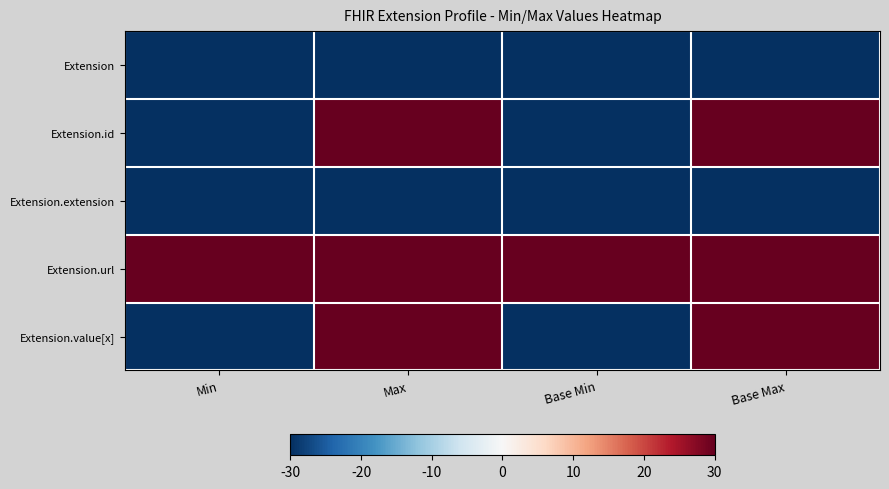

Reading right to left, what are all the values shown in this chart?

Extension: Base Max=-30	Base Min=-30	Max=-30	Min=-30
Extension.id: Base Max=30	Base Min=-30	Max=30	Min=-30
Extension.extension: Base Max=-30	Base Min=-30	Max=-30	Min=-30
Extension.url: Base Max=30	Base Min=30	Max=30	Min=30
Extension.value[x]: Base Max=30	Base Min=-30	Max=30	Min=-30